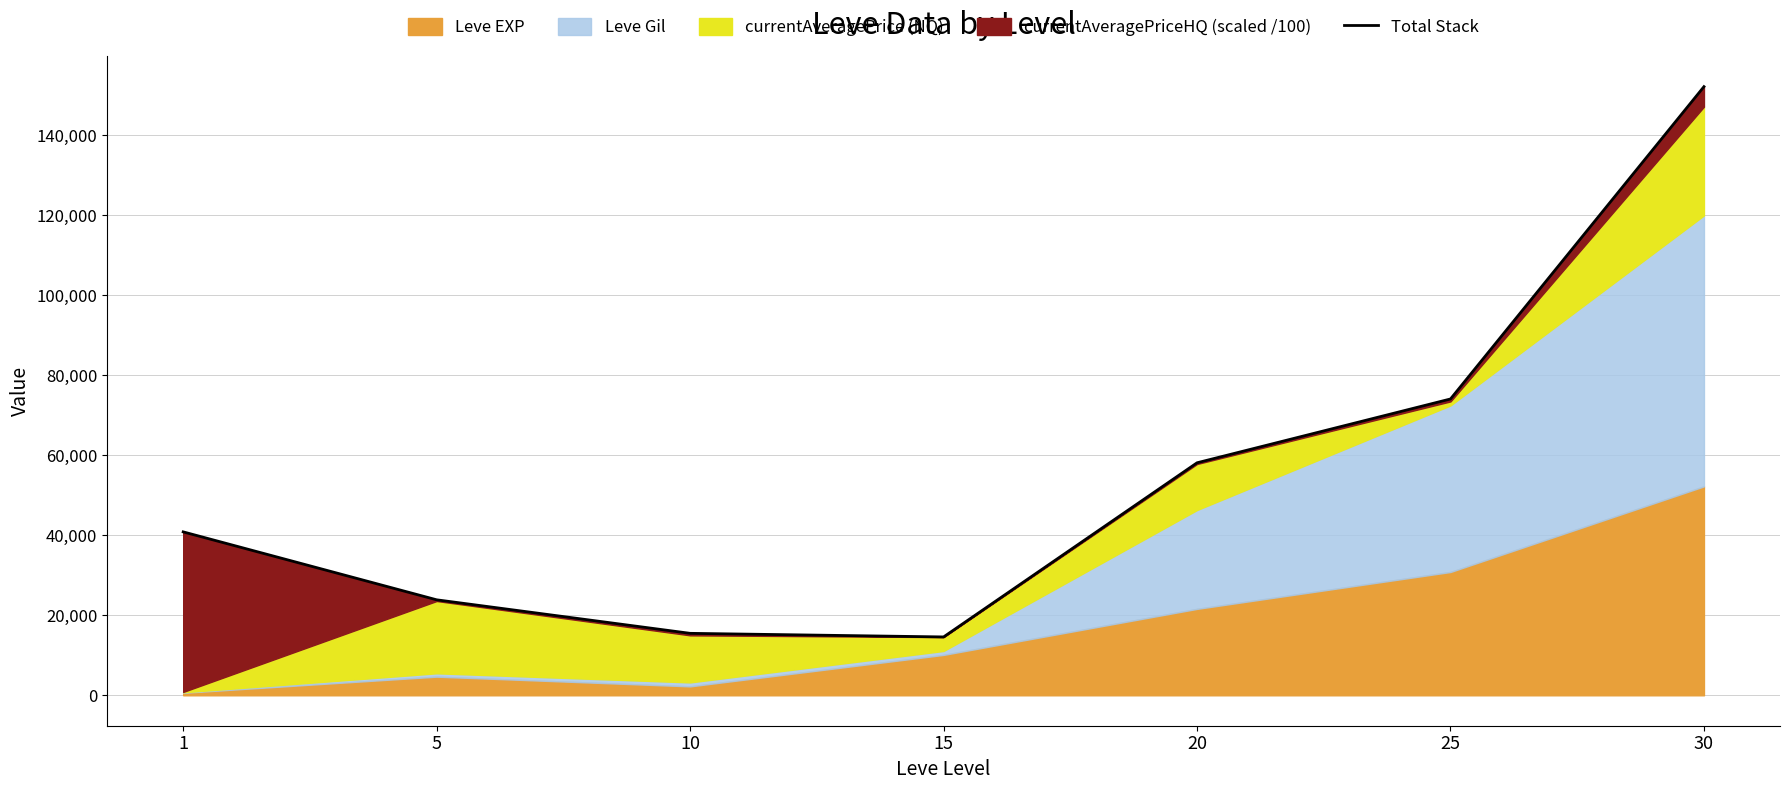

True or false: the data has more than 2 interior local peaks.

False